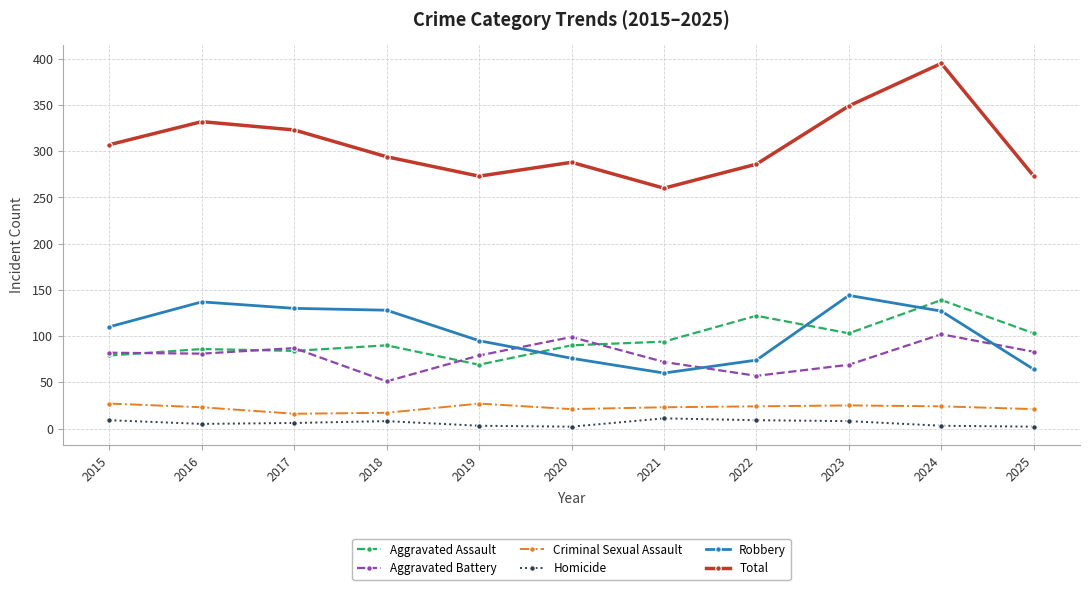

At which category is the sum across all series the highest?

2024